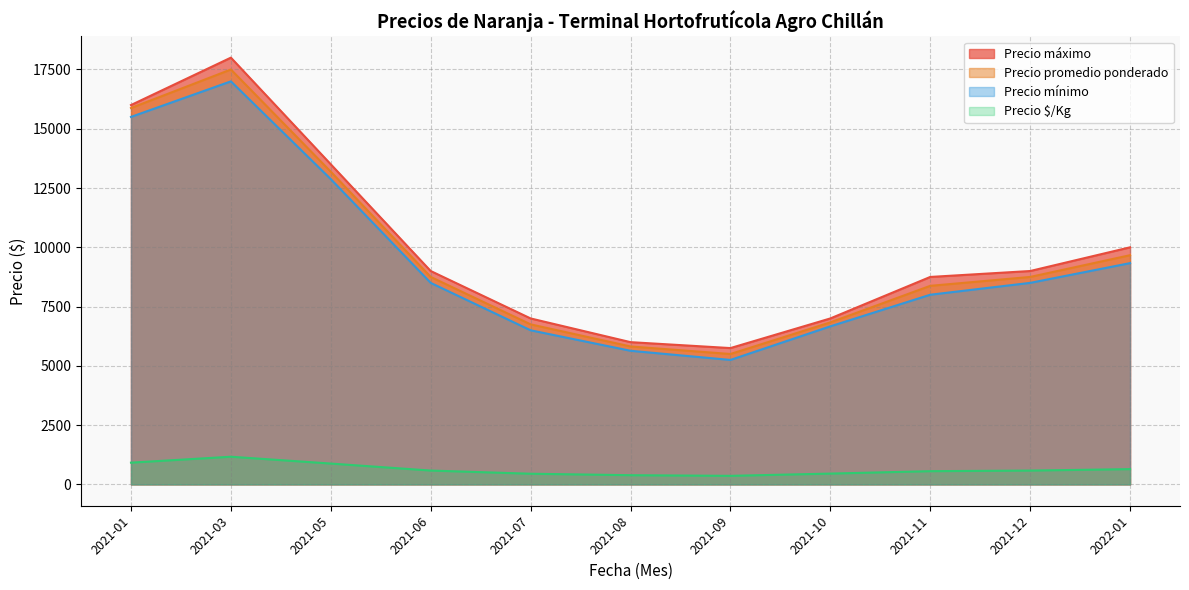

True or false: Precio $/Kg and Precio promedio ponderado cross at least once.

False